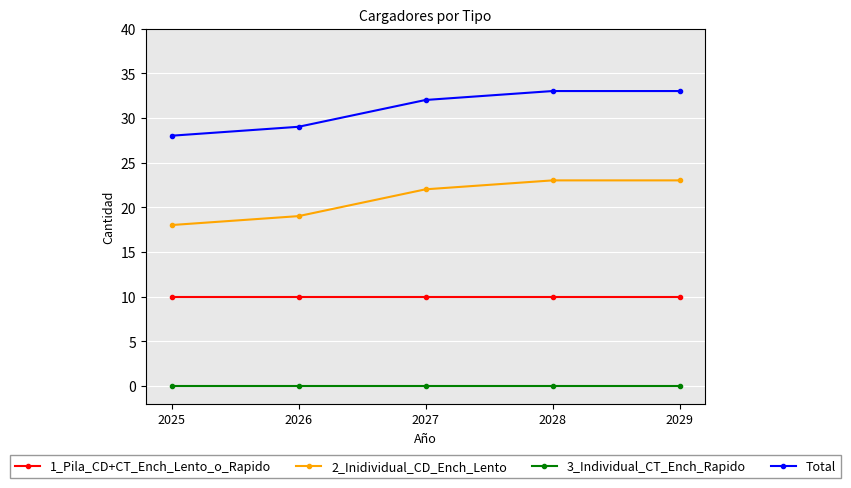

Rank the series by their maximum value, from highest to lowest.

Total, 2_Inidividual_CD_Ench_Lento, 1_Pila_CD+CT_Ench_Lento_o_Rapido, 3_Individual_CT_Ench_Rapido